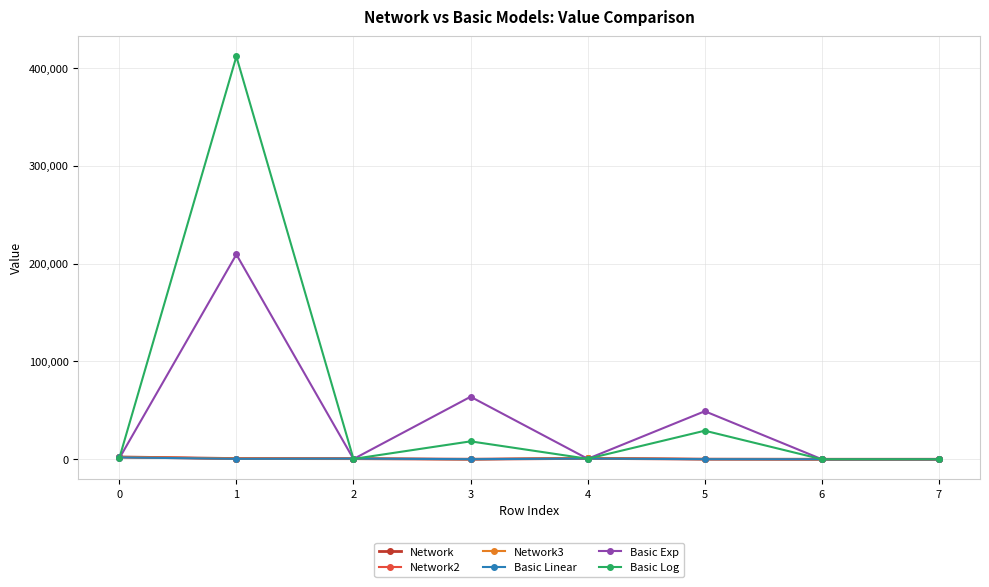

Between 0 and 5, which series saw the biggest shift?

Basic Exp